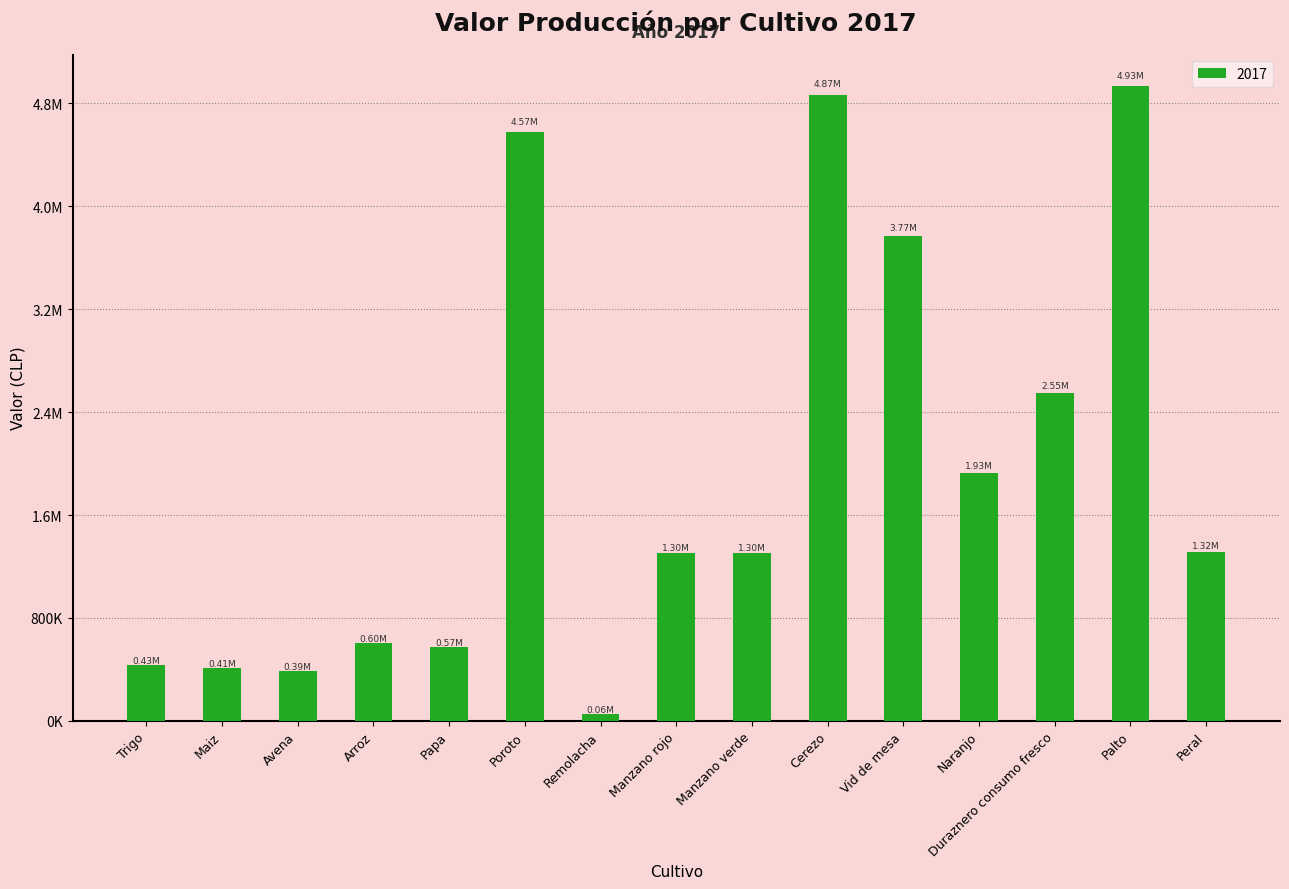

What is the difference between the maximum and second lowest values?

4546573.2